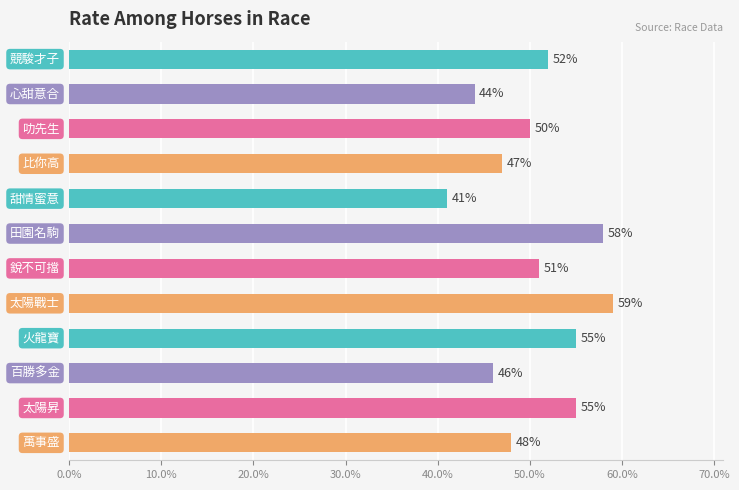

What is the difference between the maximum and minimum values?

18